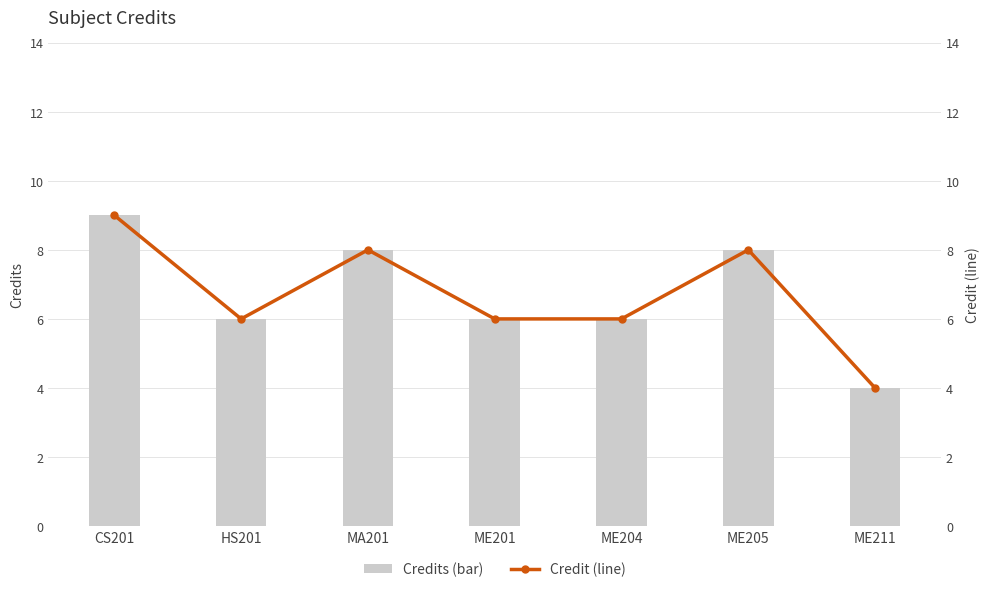

Reading left to right, extract all data points from this chart.

Credits (bar): CS201=9	HS201=6	MA201=8	ME201=6	ME204=6	ME205=8	ME211=4
Credit: CS201=9	HS201=6	MA201=8	ME201=6	ME204=6	ME205=8	ME211=4